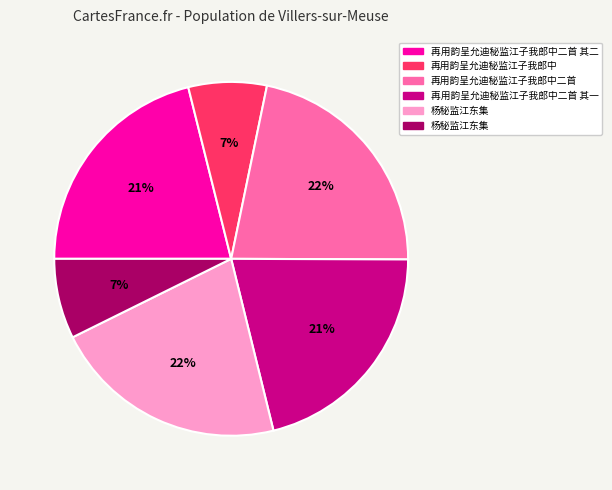

Is there any slice that represents more than half of the pie?

No